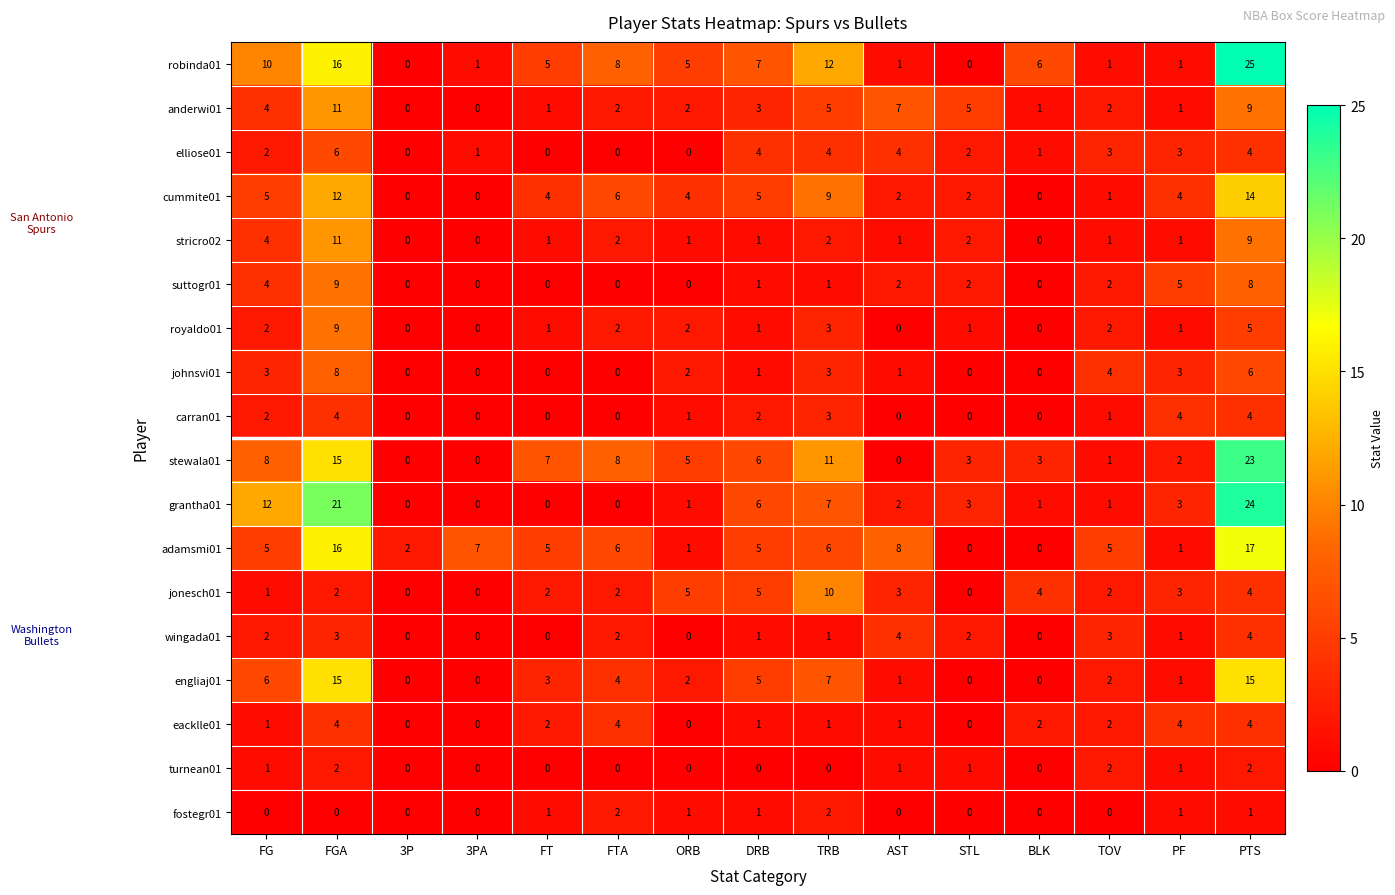

What is the sum of all carran01 values?

21